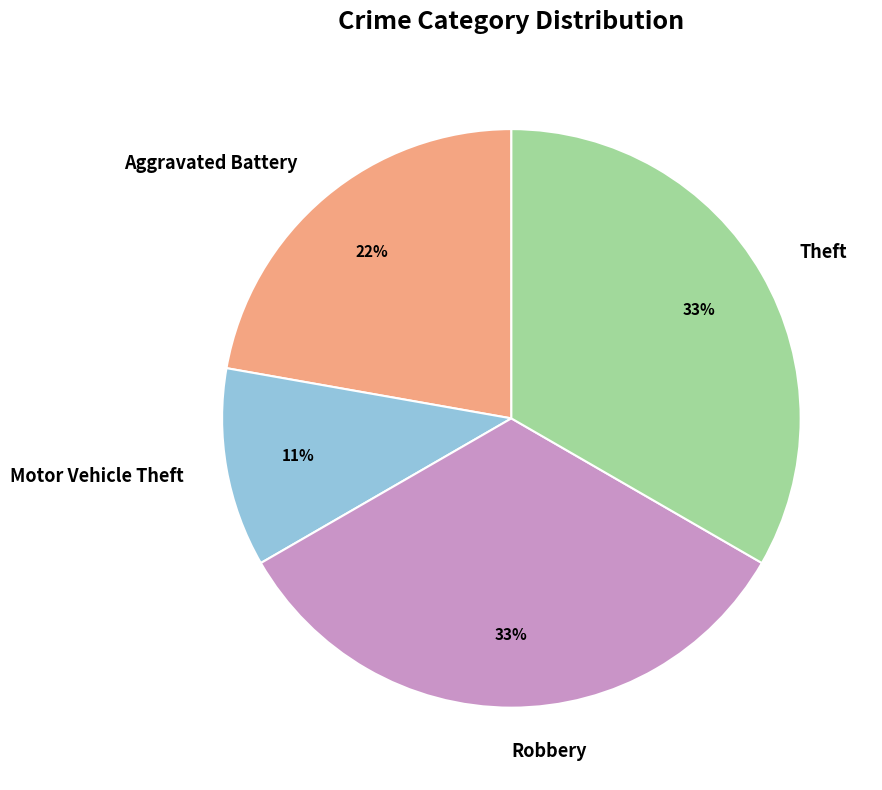

Combined, do Motor Vehicle Theft and Aggravated Battery account for over 50%?

No